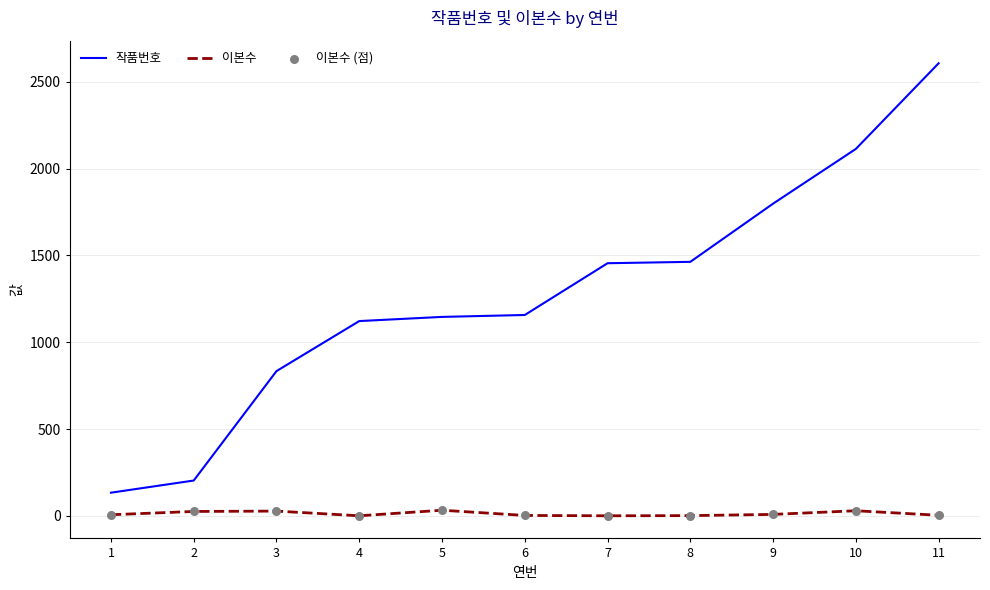

What is the total value across all series at 6?

1160